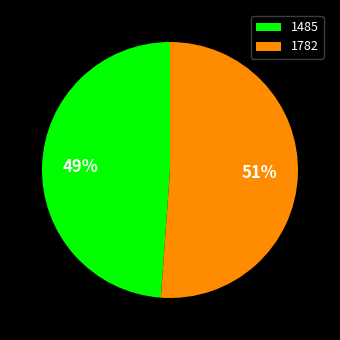

How many segments does this pie chart have?

2